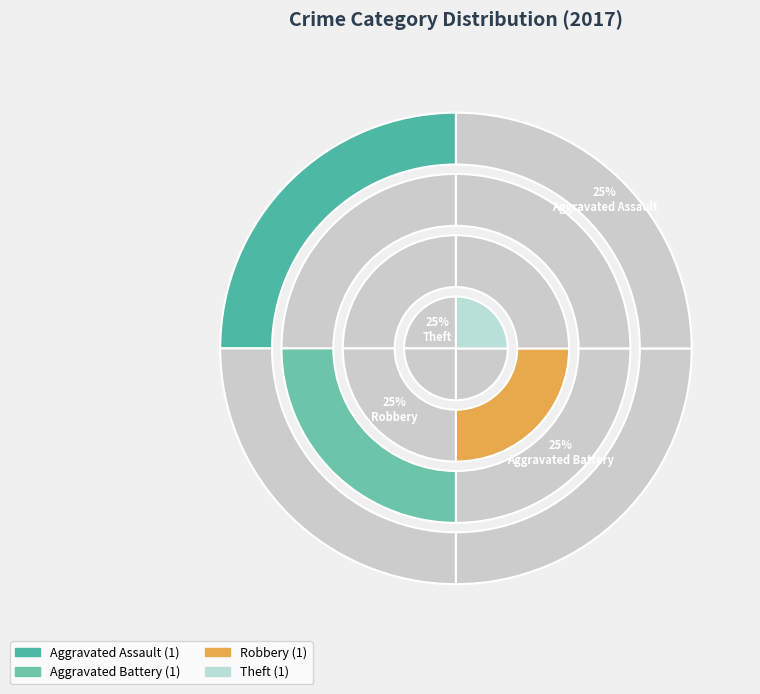

Is there any slice that represents more than half of the pie?

No